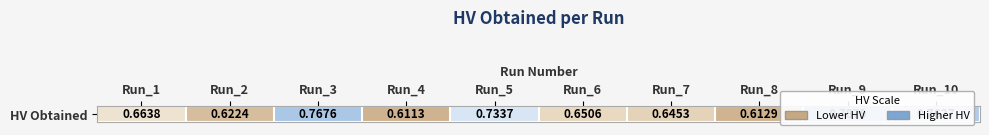

What is the average value?

0.7